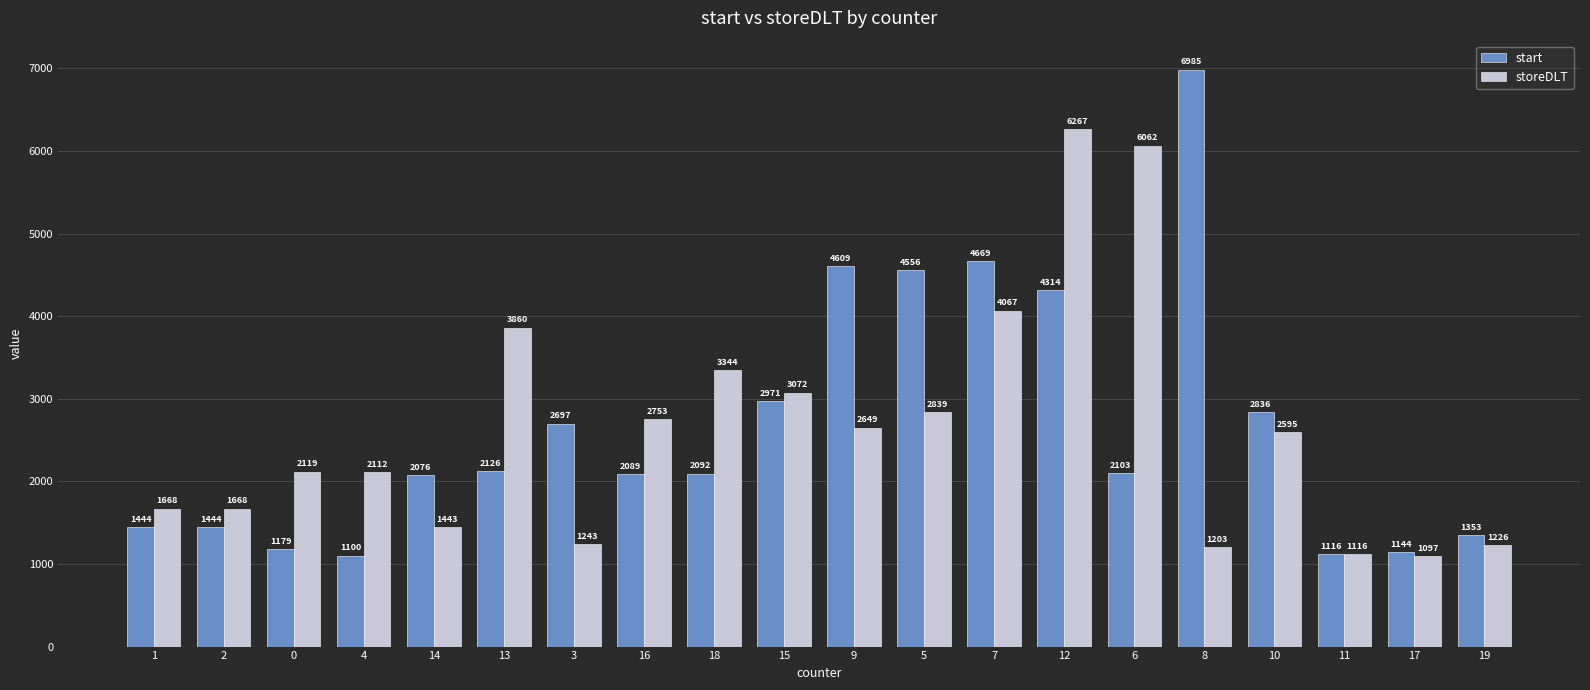

What position from the left is 3?

7